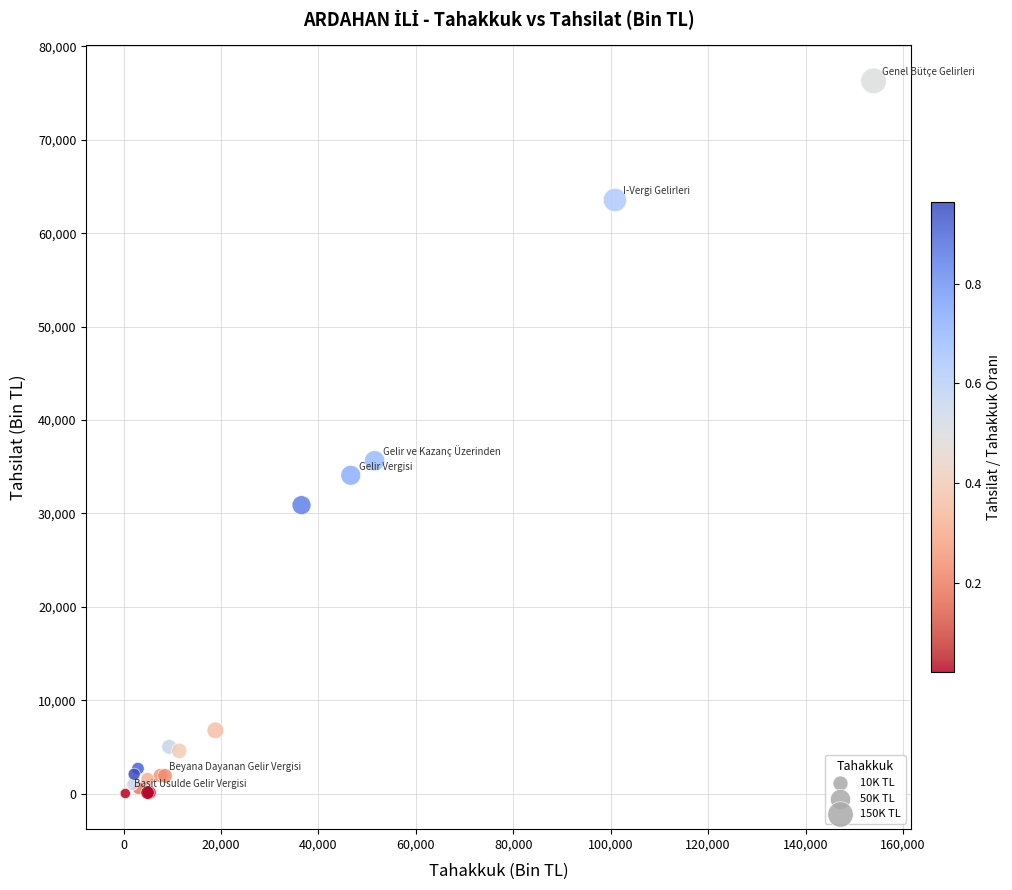

What Y value in the scatter plot is closest to 38154?

35634